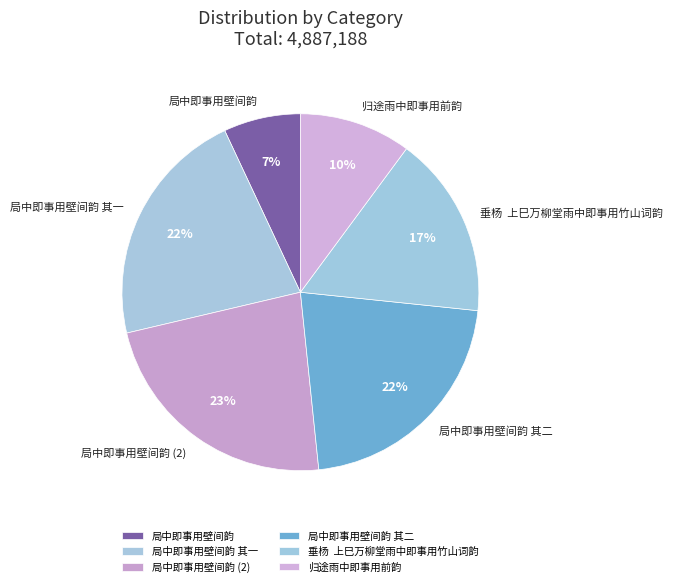

How many slices are in this pie chart?

6